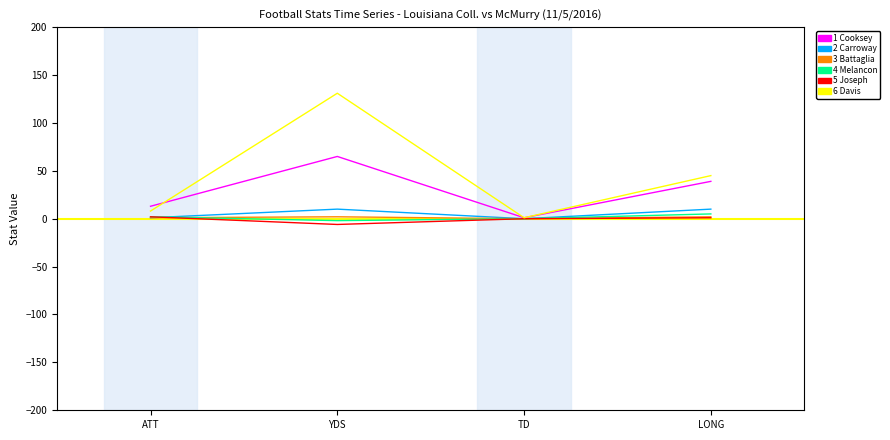

How many lines are shown in the chart?

6